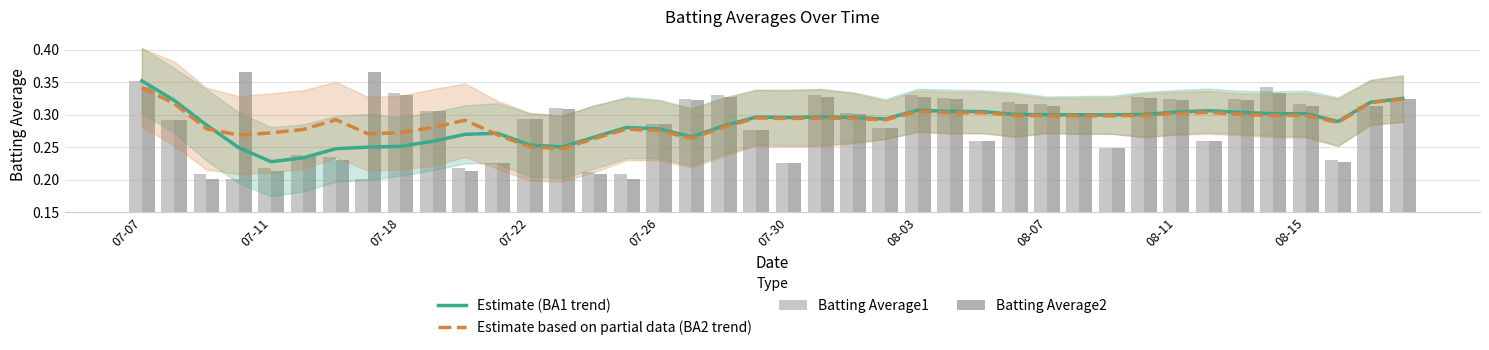

How many distinct data groups are displayed?

4